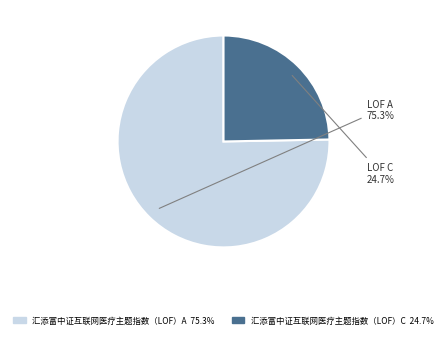

What percentage is the 汇添富中证互联网医疗主题指数（LOF）A slice, to the nearest percent?

75%